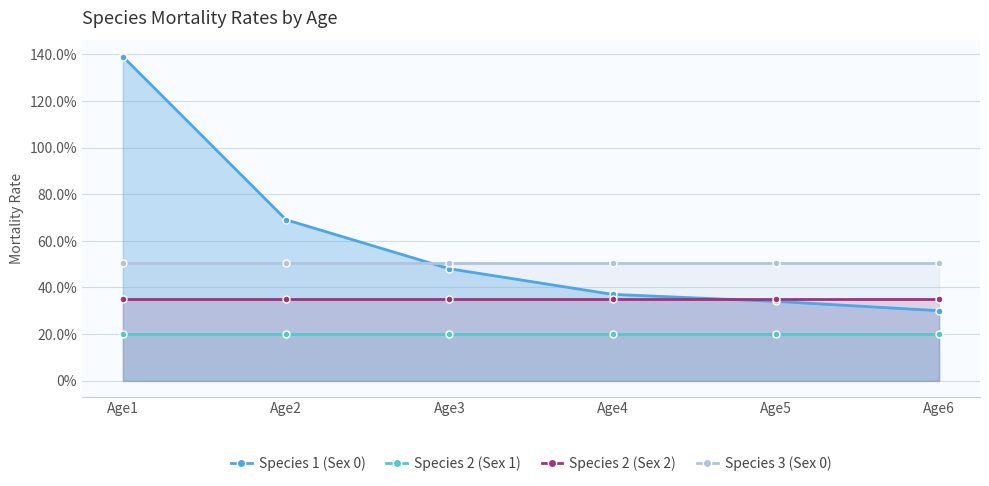

At which category is the sum across all series the highest?

Age1